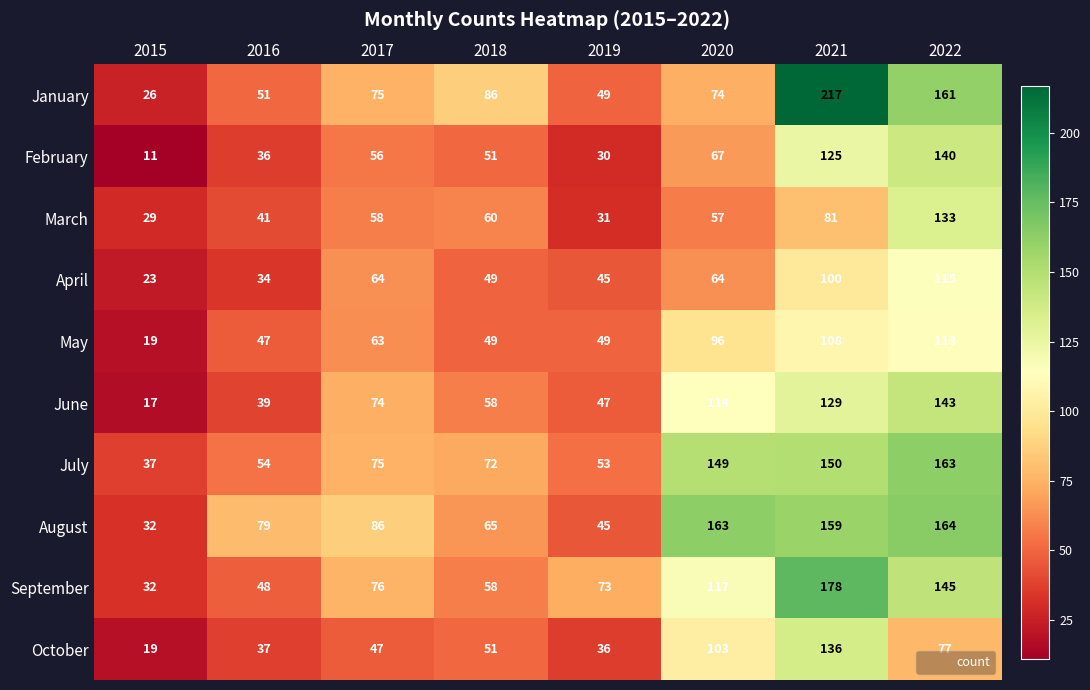

What is the difference between the maximum and second lowest values in the January series?

168